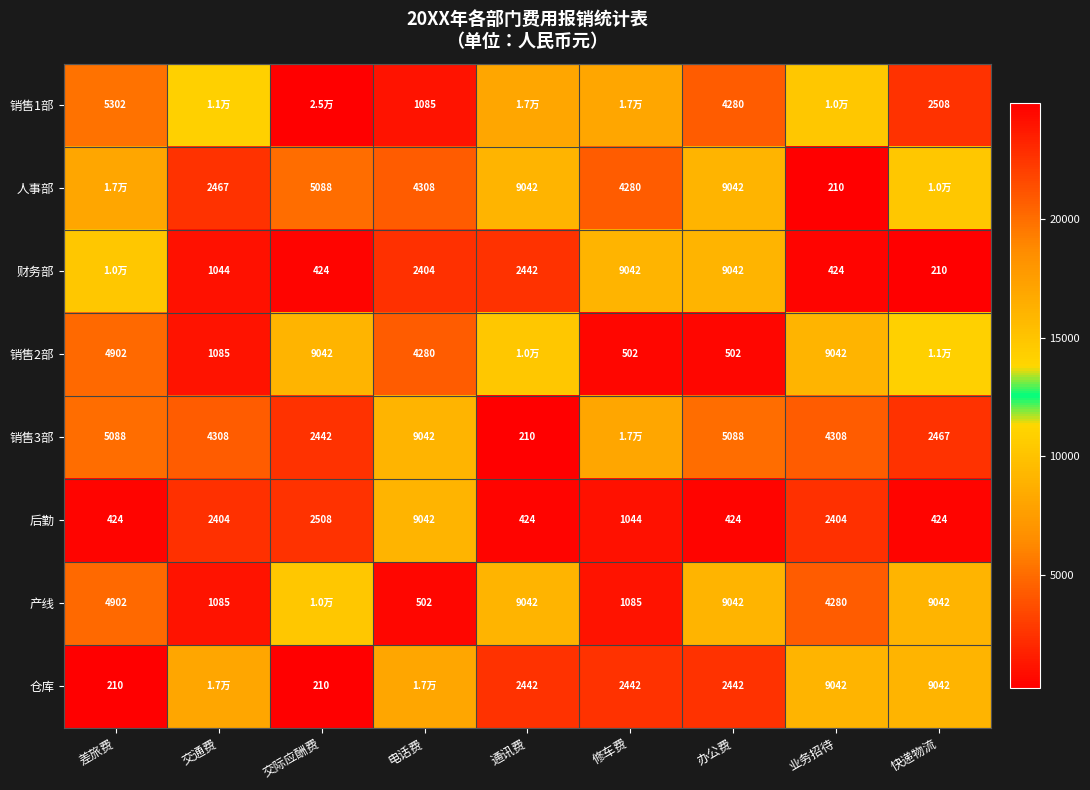

At which label is 后勤 closest to 4733?

交际应酬费